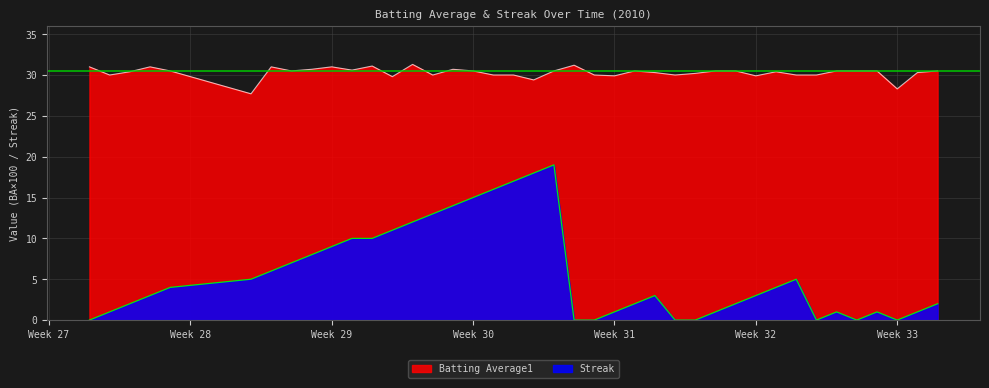

Rank the series by their maximum value, from highest to lowest.

Batting Average1, Streak